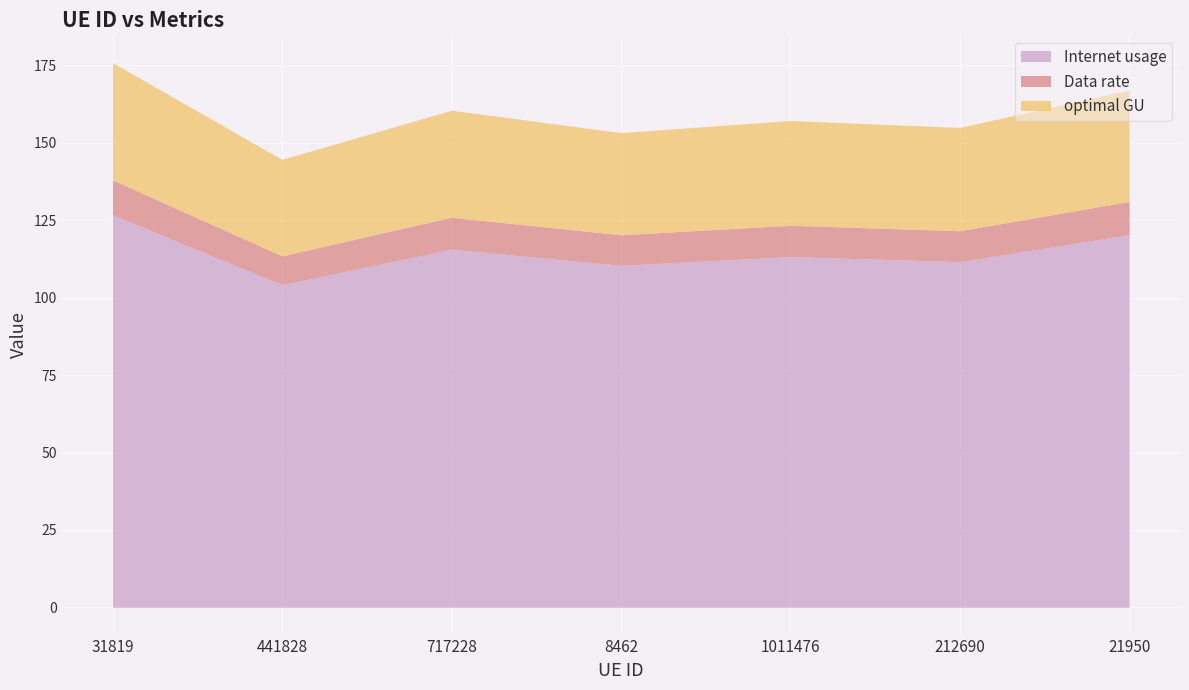

What is the value of the optimal GU point at the 1st from the left?

37.9